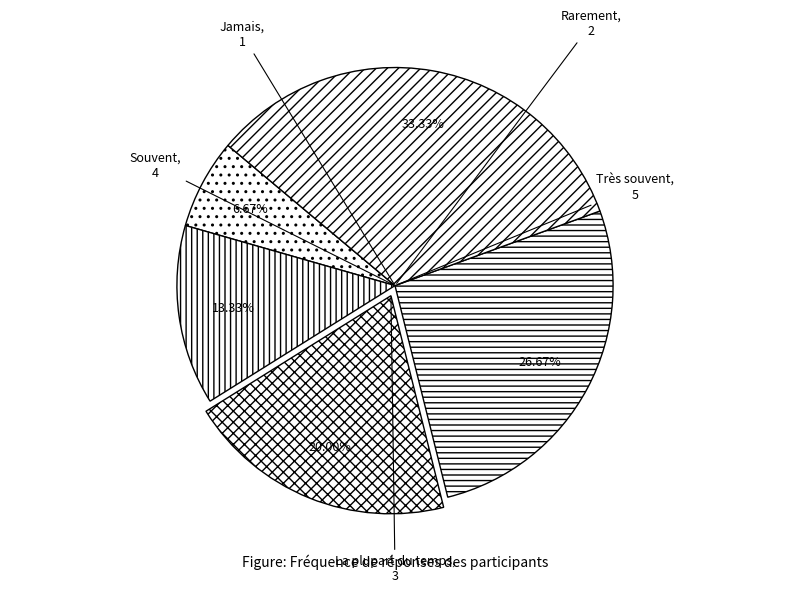

True or false: Souvent accounts for 27% of the total.

True